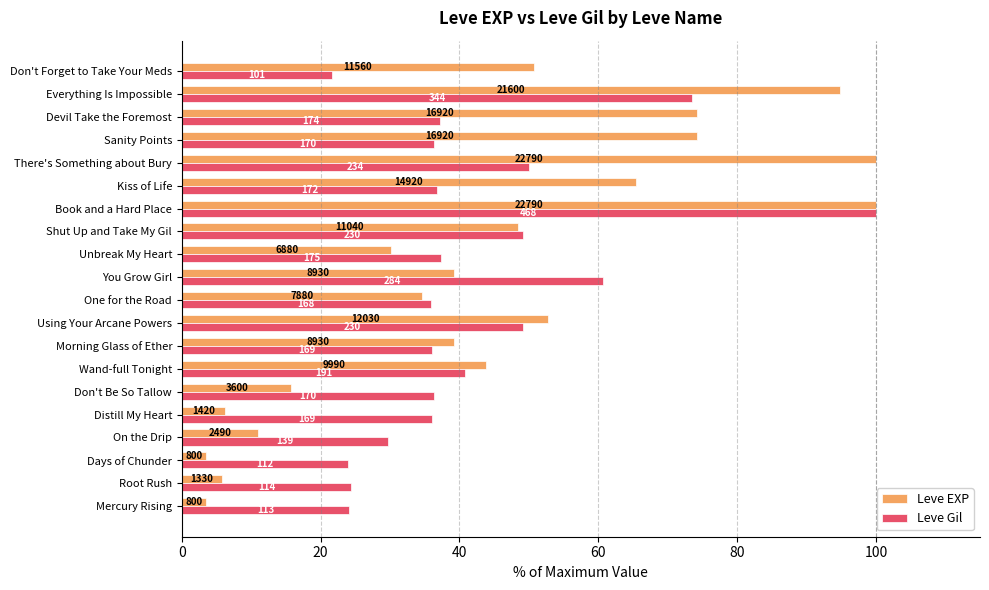

What are all the series names shown in the legend?

Leve EXP, Leve Gil